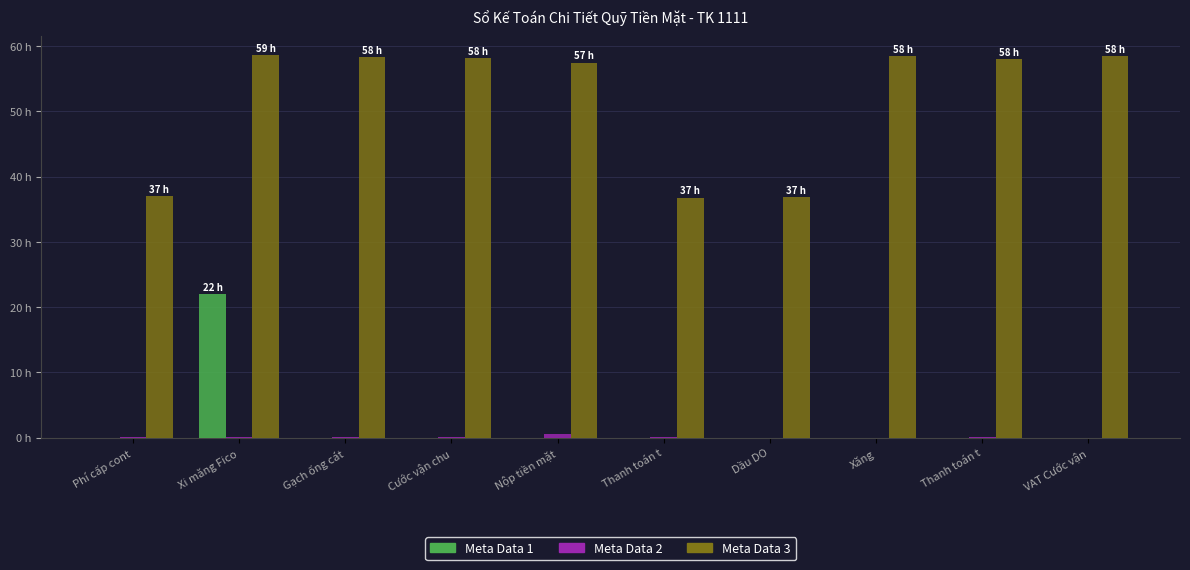

The Meta Data 2 series shows 0.5 at Nộp tiền mặt. True or false?

True